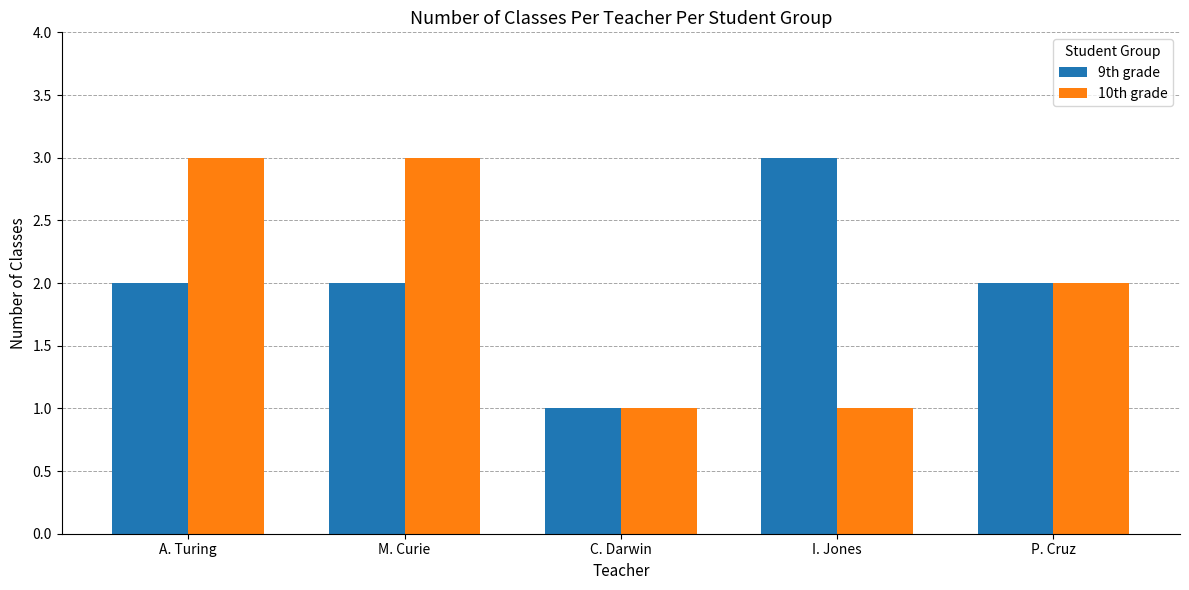

Reading left to right, extract all data points from this chart.

9th grade: 2	2	1	3	2
10th grade: 3	3	1	1	2